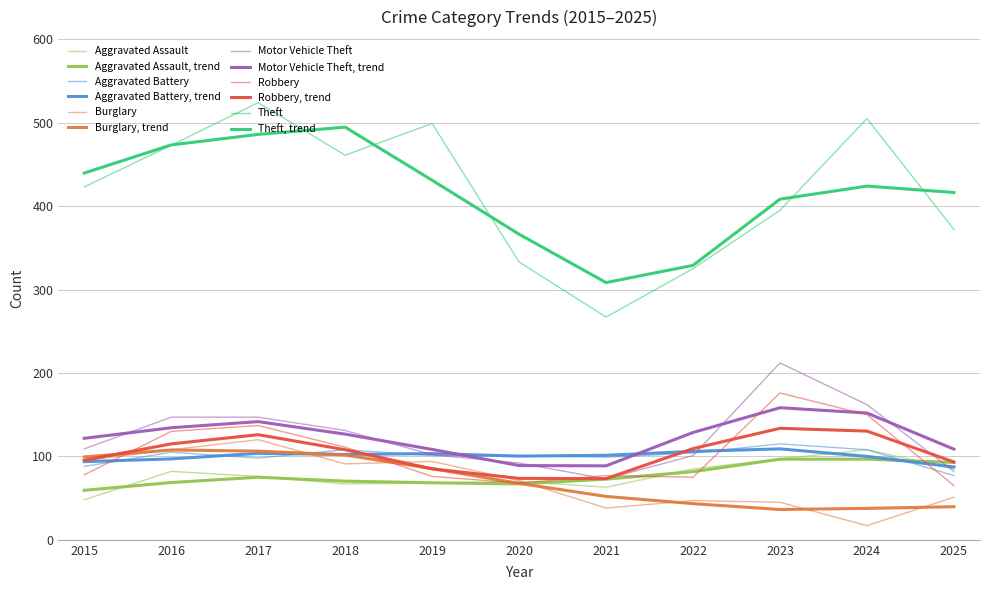

Is this an area chart (filled region under the line)?

No